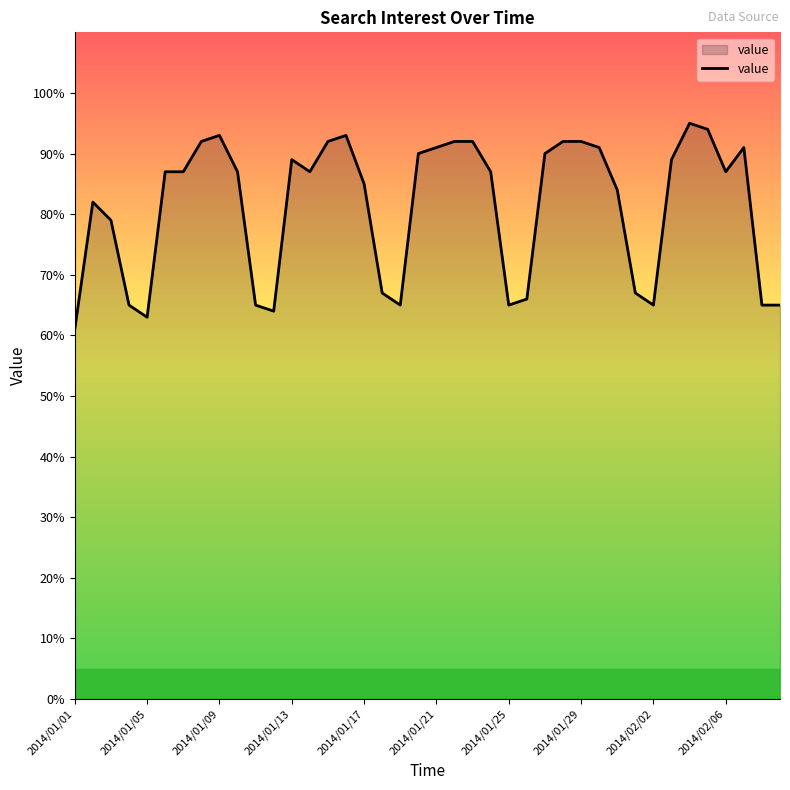

What is the difference between the maximum and minimum values?

34